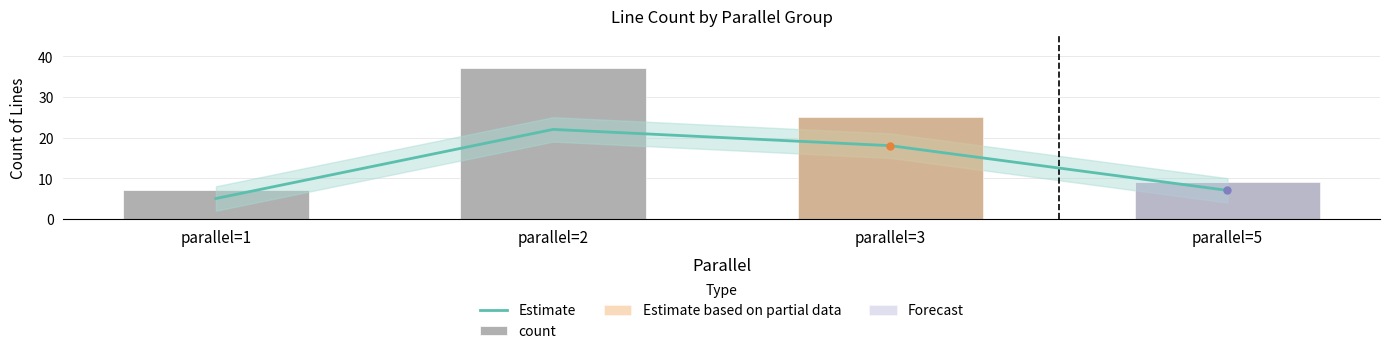

The count series shows 7 at parallel=1. True or false?

True